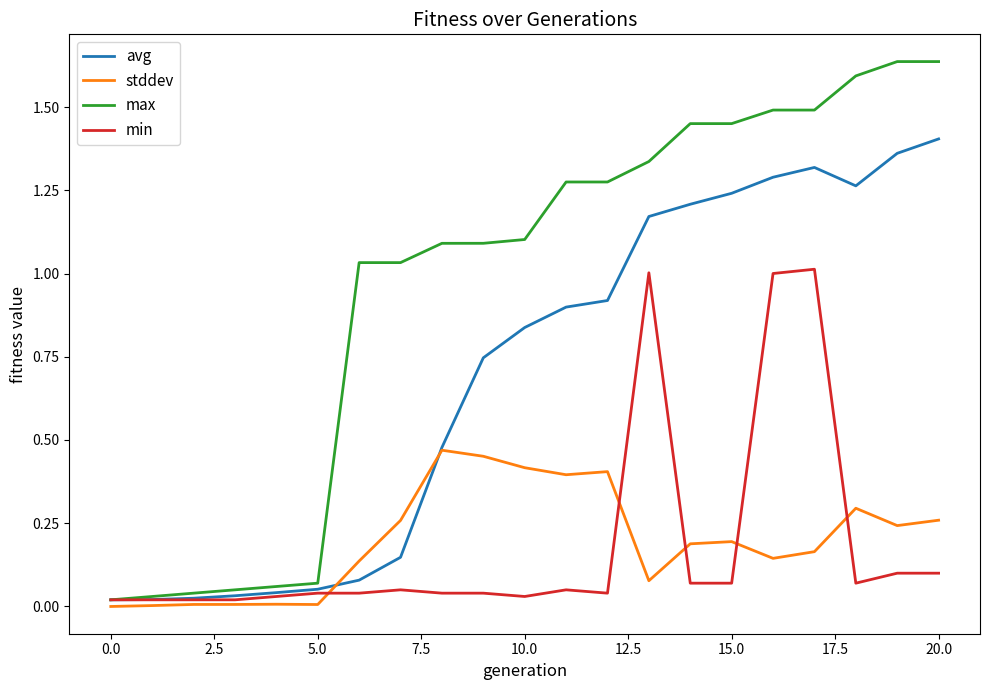

Which series has the widest spread of values?

max